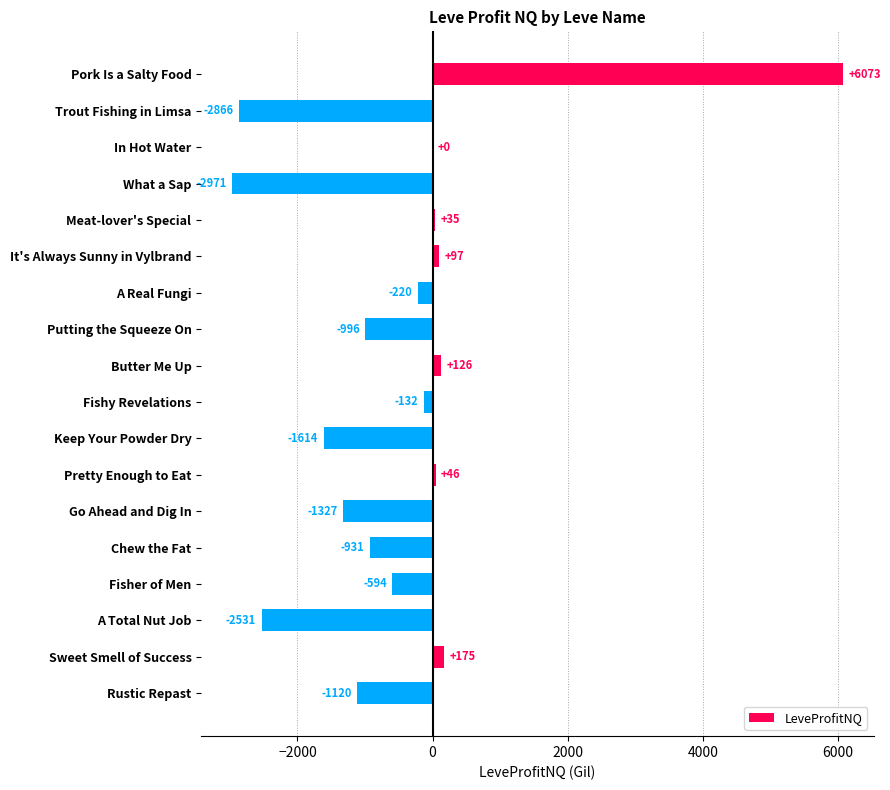

What is the greatest value displayed?

6073.2